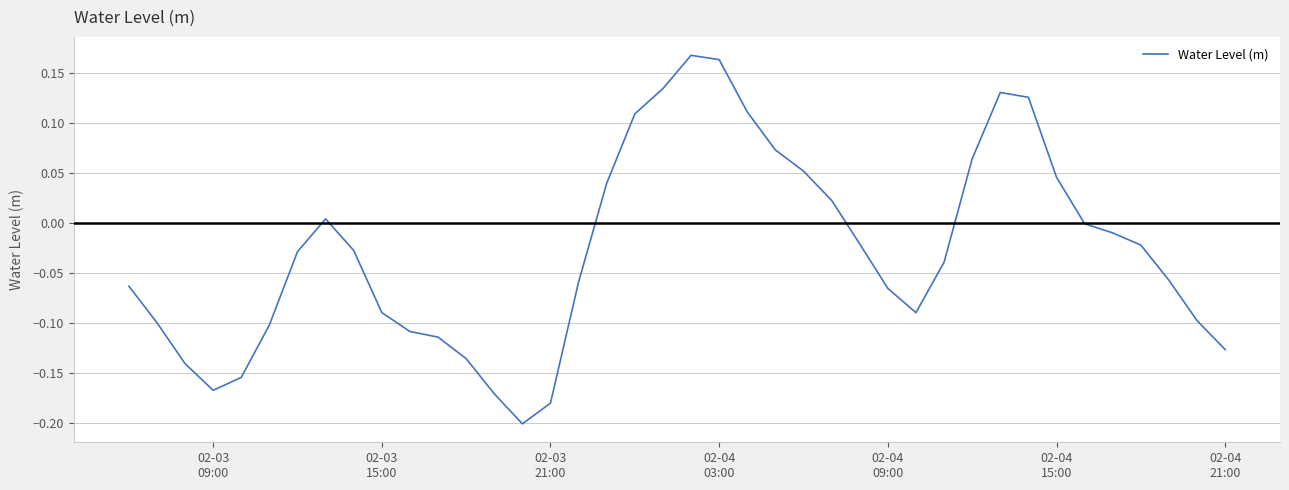

Reading left to right, transcribe all the data shown in this chart.

-0.1	-0.1	-0.1	-0.2	-0.2	-0.1	-0.0	0.0	-0.0	-0.1	-0.1	-0.1	-0.1	-0.2	-0.2	-0.2	-0.1	0.0	0.1	0.1	0.2	0.2	0.1	0.1	0.1	0.0	-0.0	-0.1	-0.1	-0.0	0.1	0.1	0.1	0.0	-0.0	-0.0	-0.0	-0.1	-0.1	-0.1